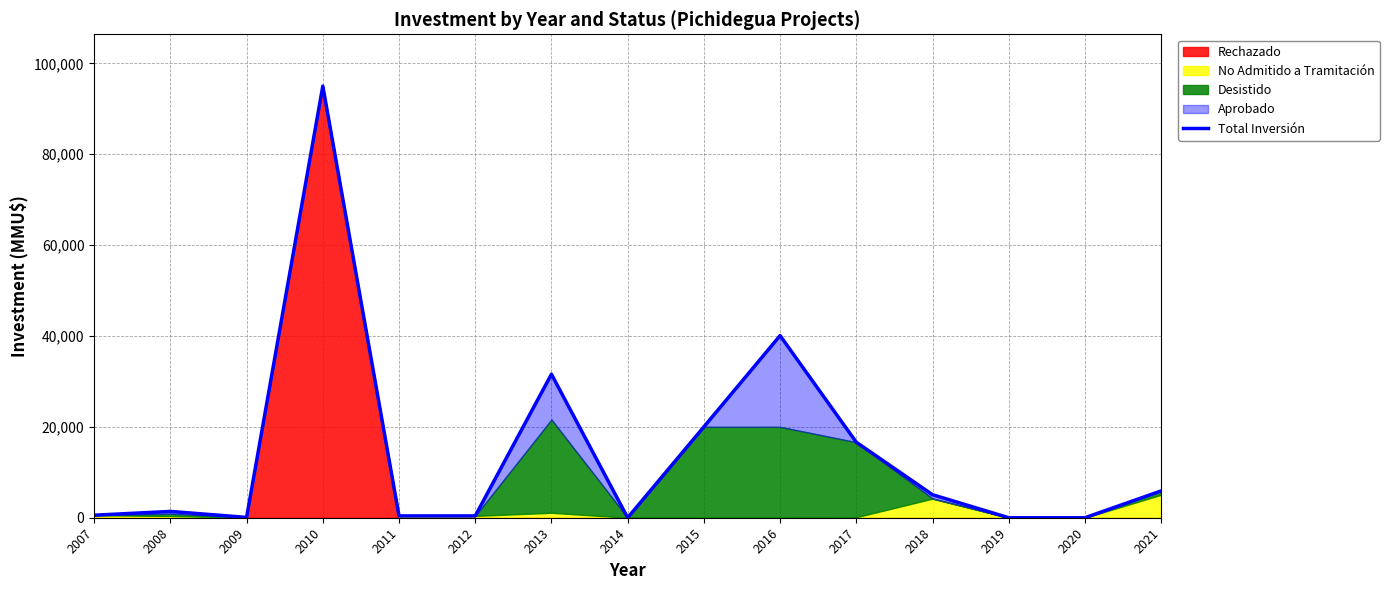

List the labels in order of value, largest first.

2010, 2016, 2013, 2015, 2017, 2021, 2018, 2008, 2007, 2011, 2012, 2009, 2014, 2019, 2020